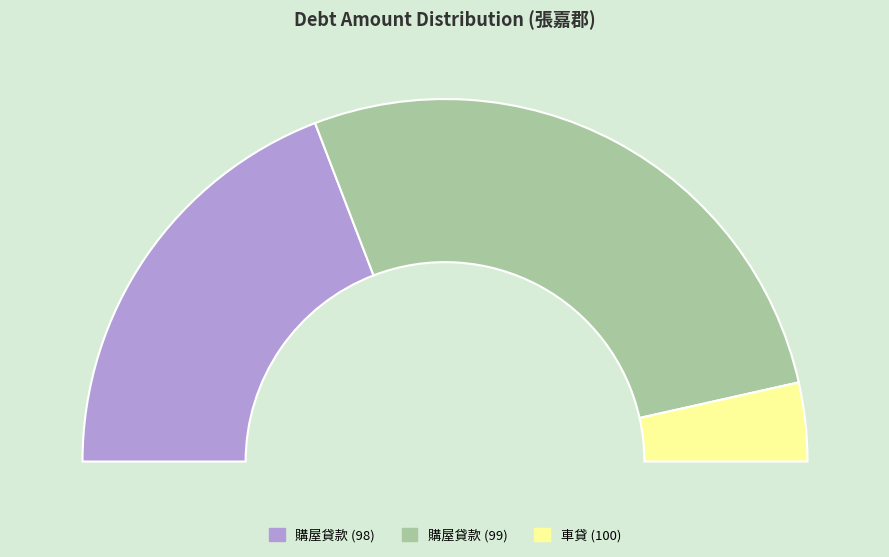

What is the change in value from 98 to 100?

-4085985